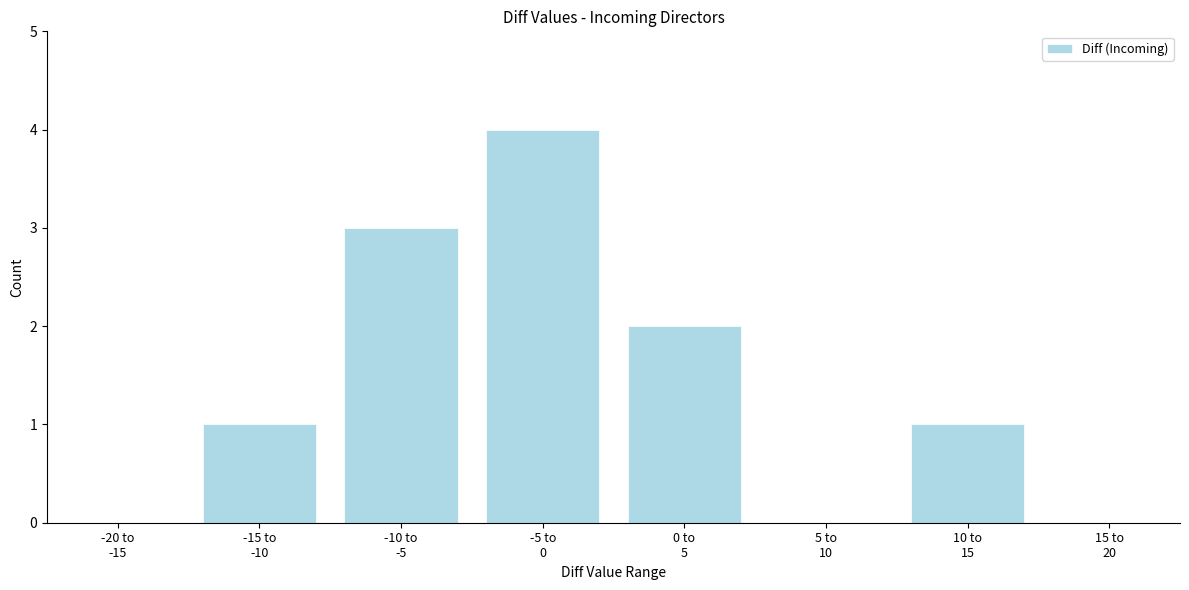

What is the maximum value shown in the chart?

4